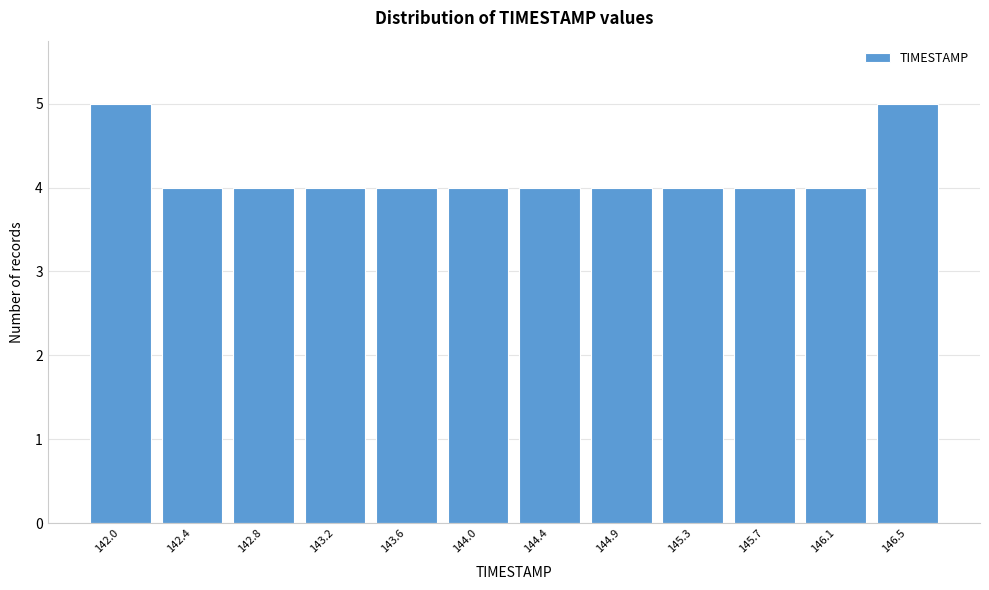

Reading left to right, what are all the values shown in this chart?

5	4	4	4	4	4	4	4	4	4	4	5